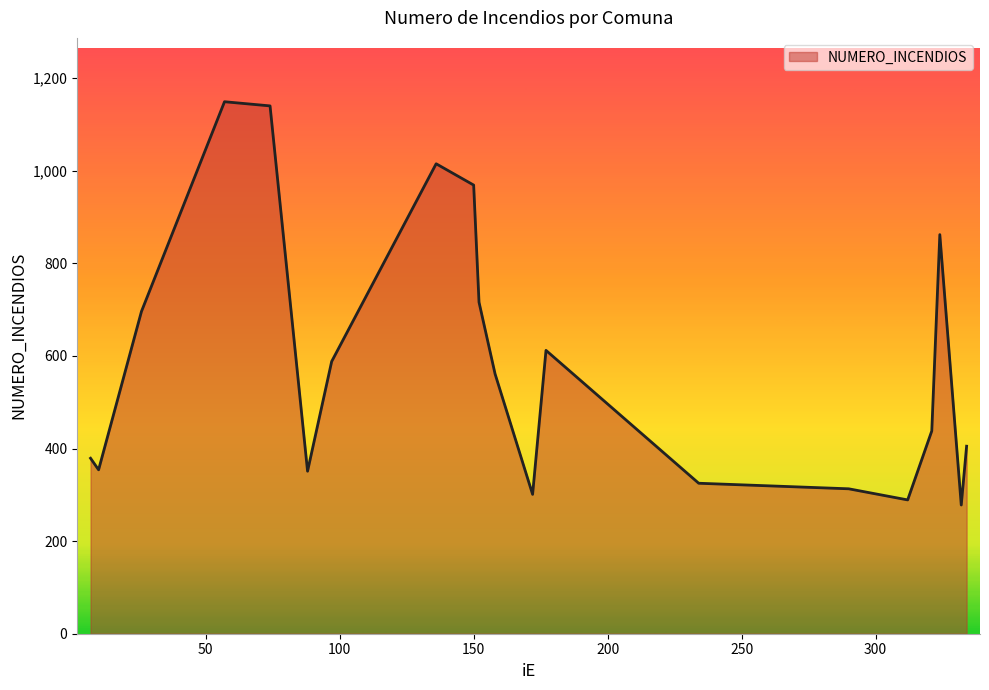

What is the difference between the maximum and minimum values?

871